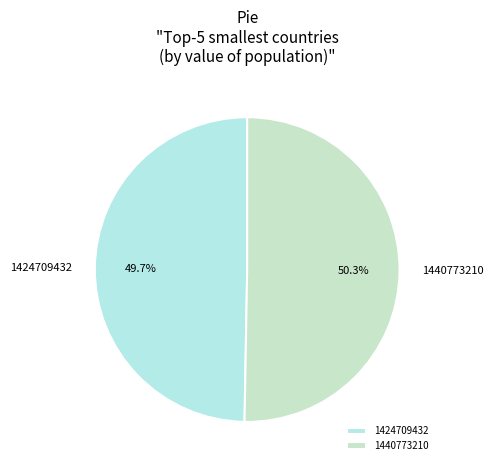

To the nearest percent, what percentage of the pie is 1424709432?

50%